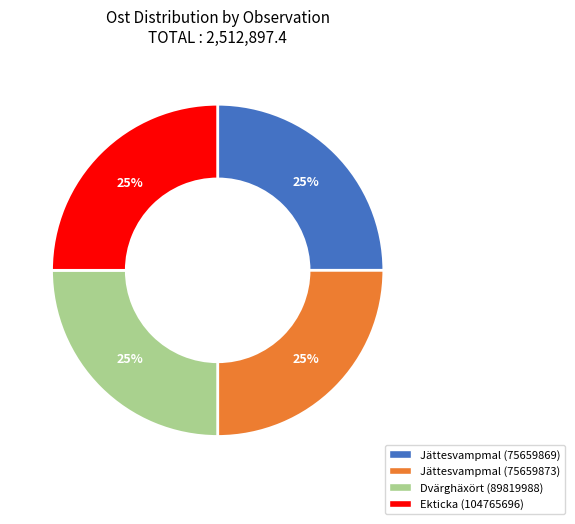

True or false: Dvärghäxört (89819988) accounts for 33% of the total.

False